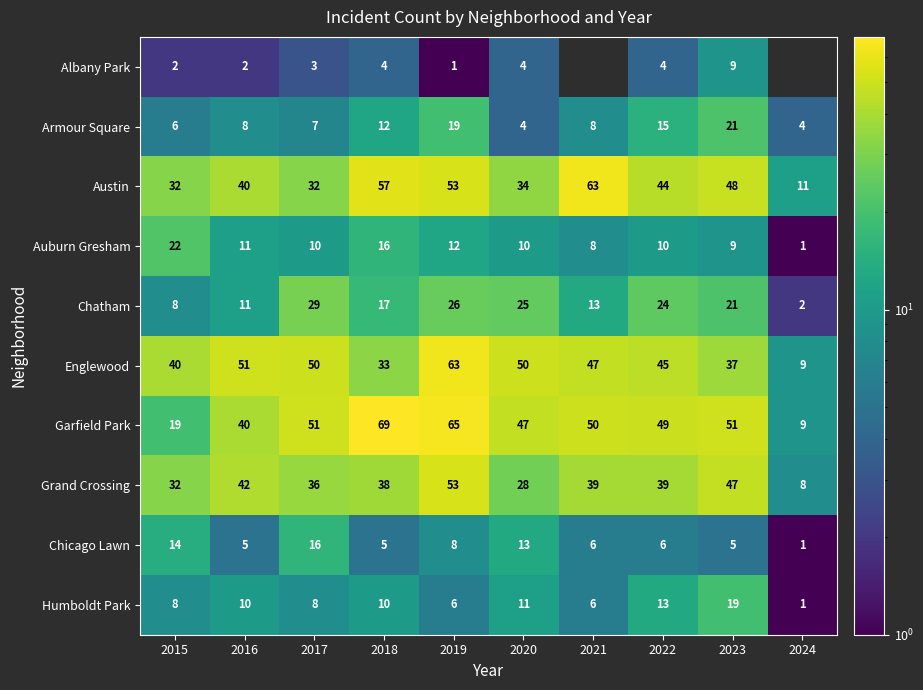

Between 2017 and 2019, which series saw the biggest shift?

Austin